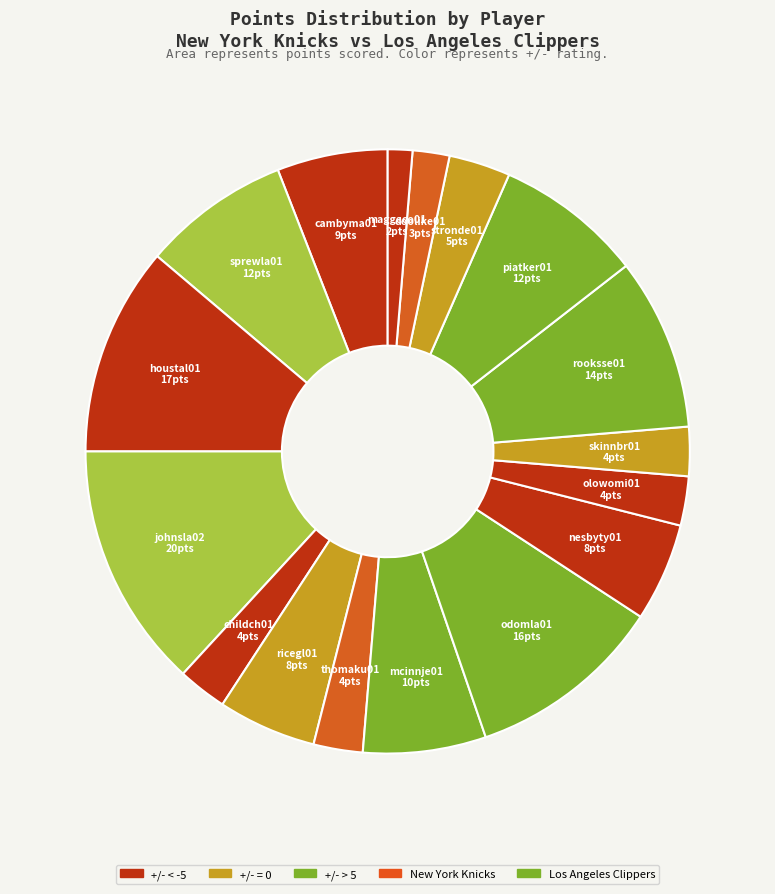

True or false: odomla01 accounts for 3% of the total.

False